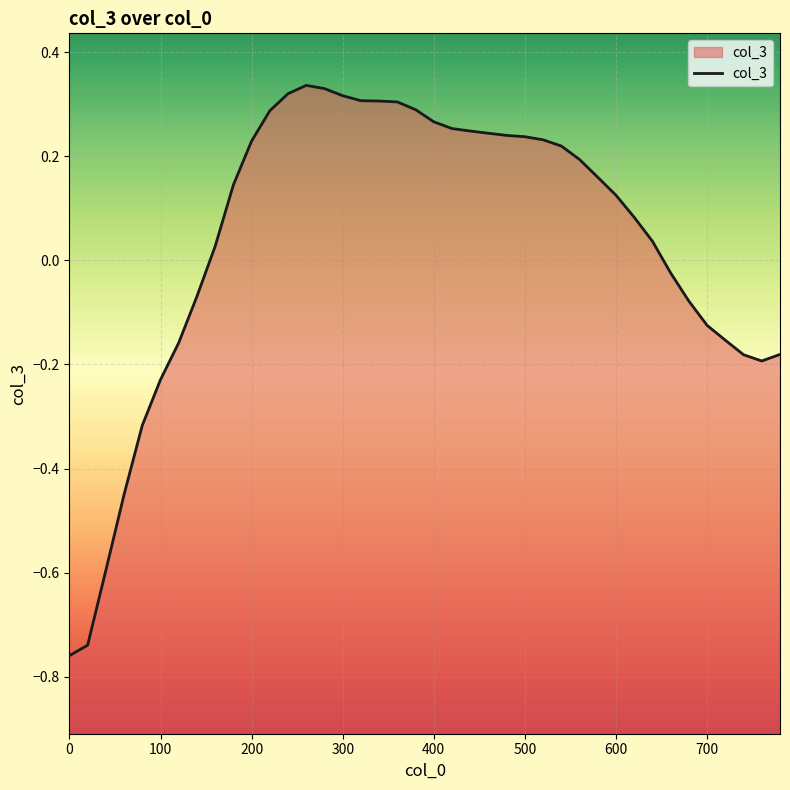

How many categories are shown in the chart?

40